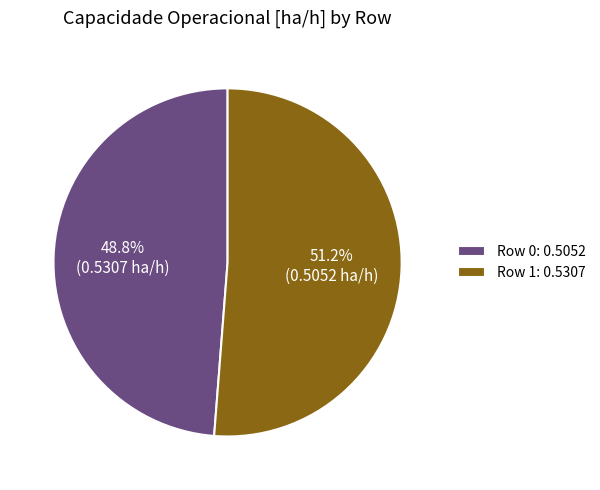

How many segments does this pie chart have?

2